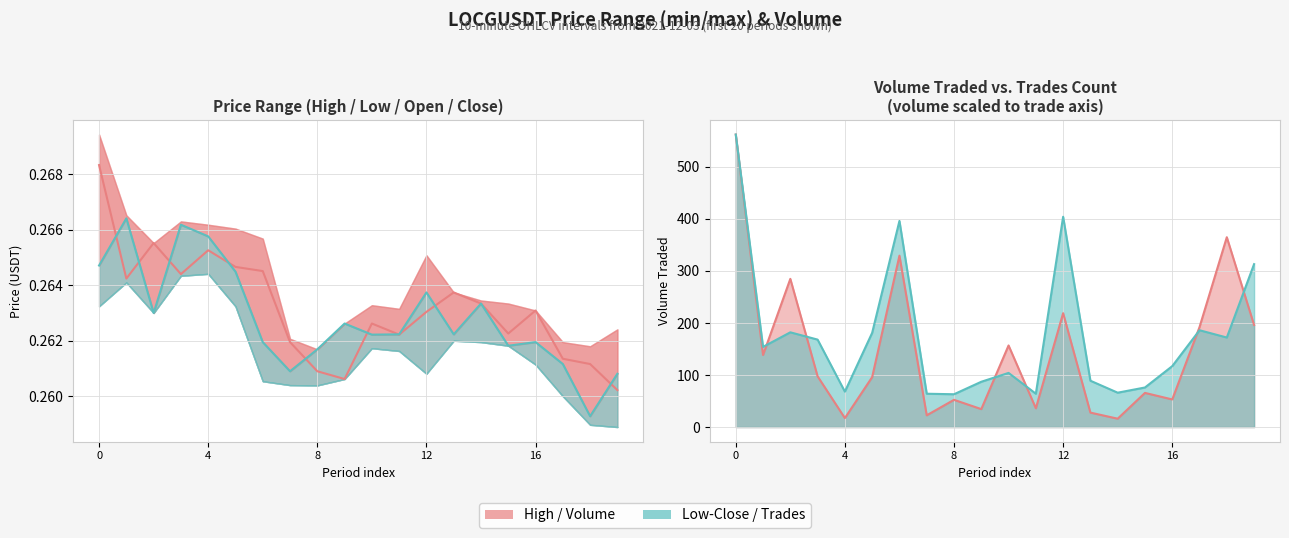

What is the label of the 16th point from the left?

15